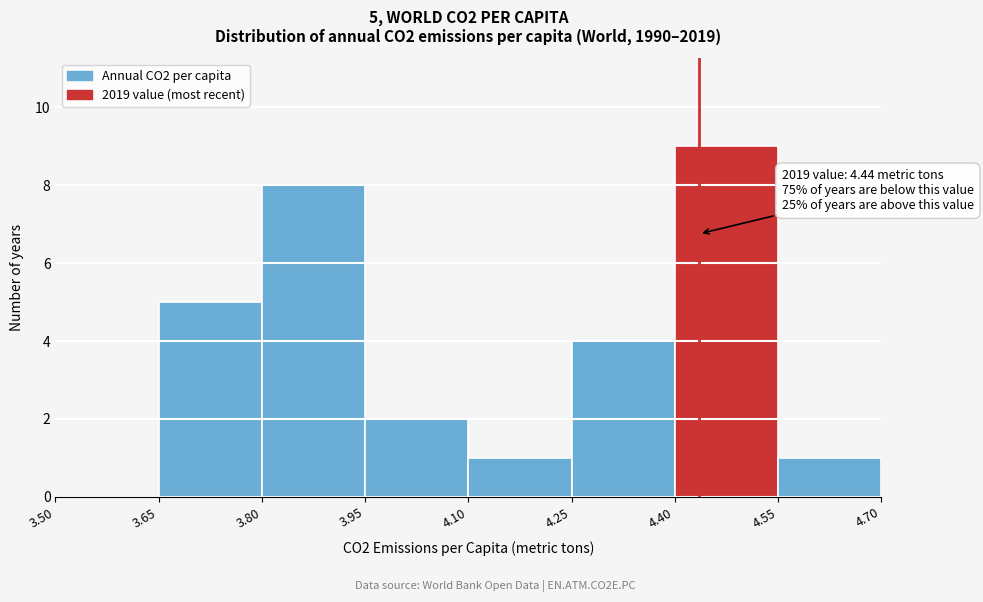

Which range on the x-axis has the tallest bar?

4.40 to 4.55